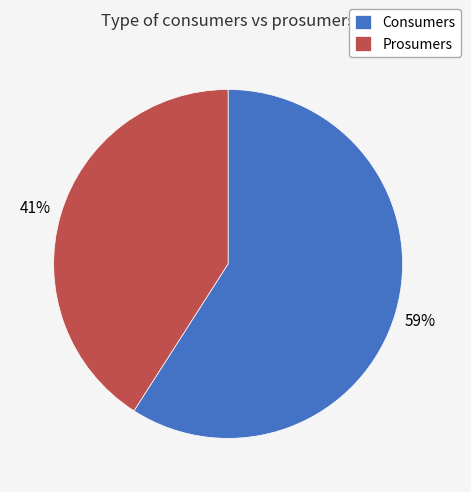

What is the ratio of the value at Prosumers to the value at Consumers?

0.7